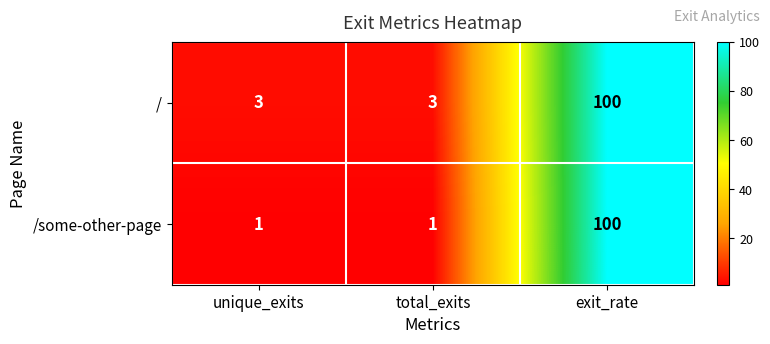

The value of / at total_exits is 3. True or false?

True